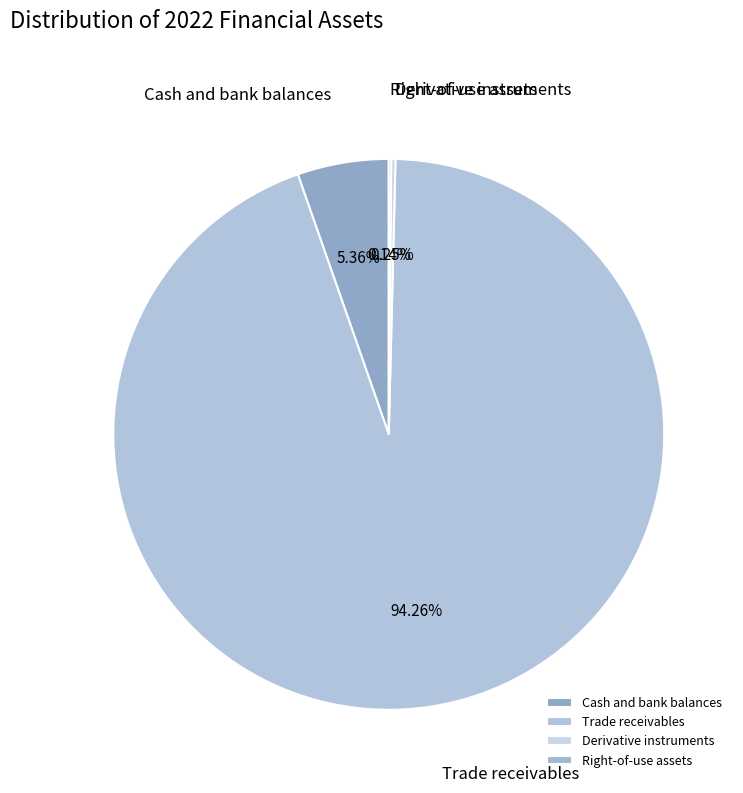

Does any single category account for the majority?

Yes